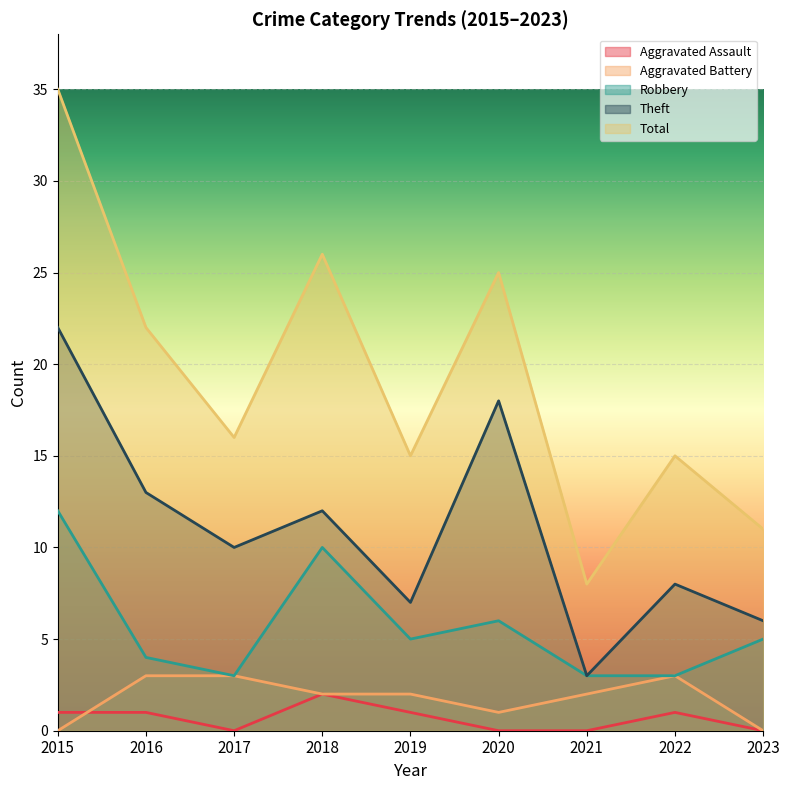

What is the average value of the Robbery series?

6